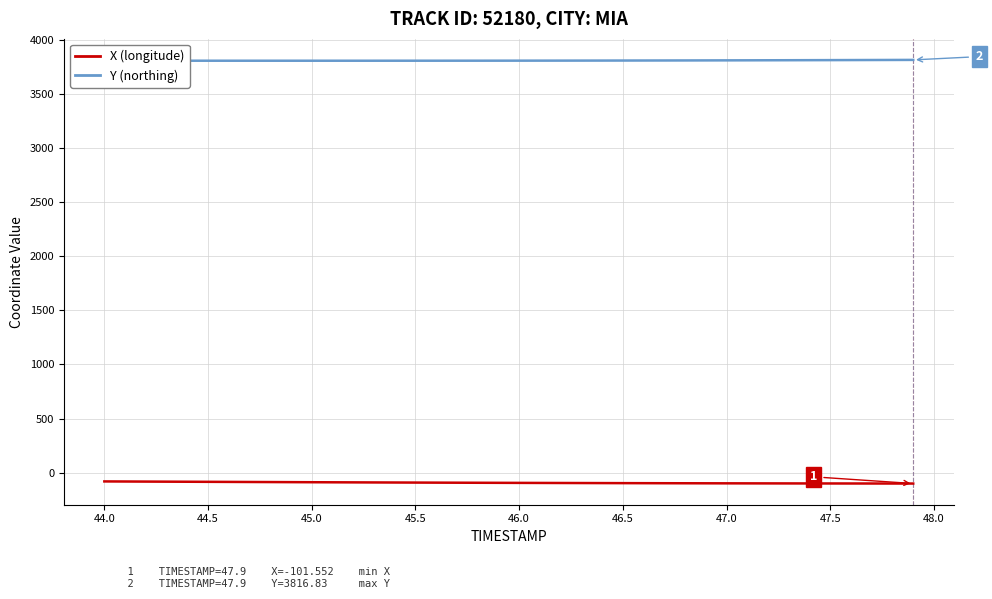

What is the minimum value shown in the chart?

-101.6